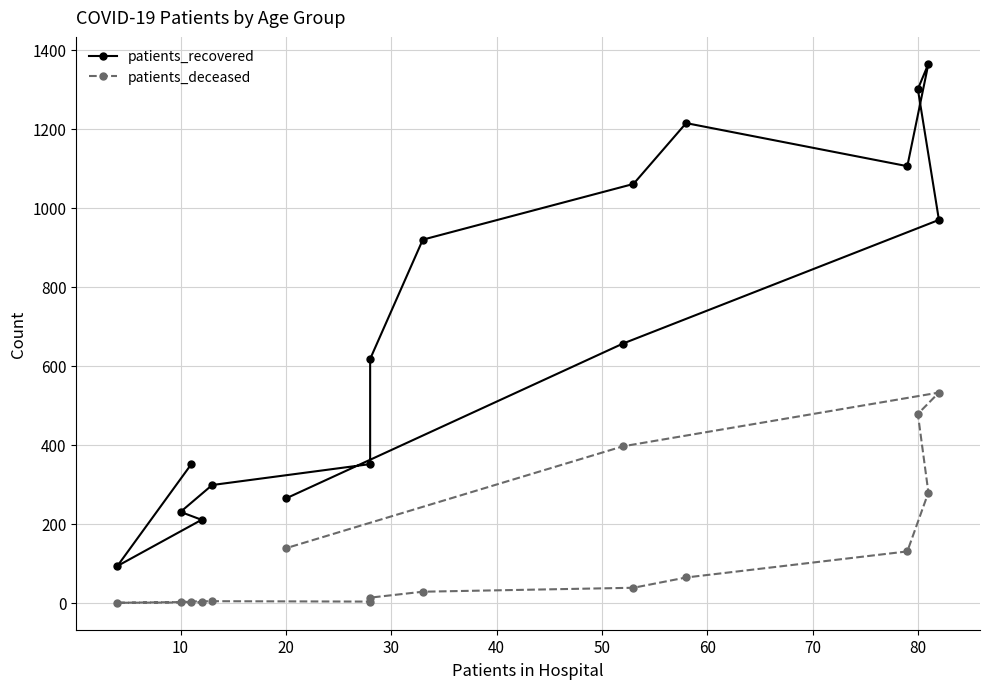

Reading left to right, extract all data points from this chart.

patients_recovered: 350	93	210	230	298	351	617	919	1060	1214	1105	1364	1300	969	656	264
patients_deceased: 2	0	1	3	4	3	13	28	38	64	130	279	478	532	396	138